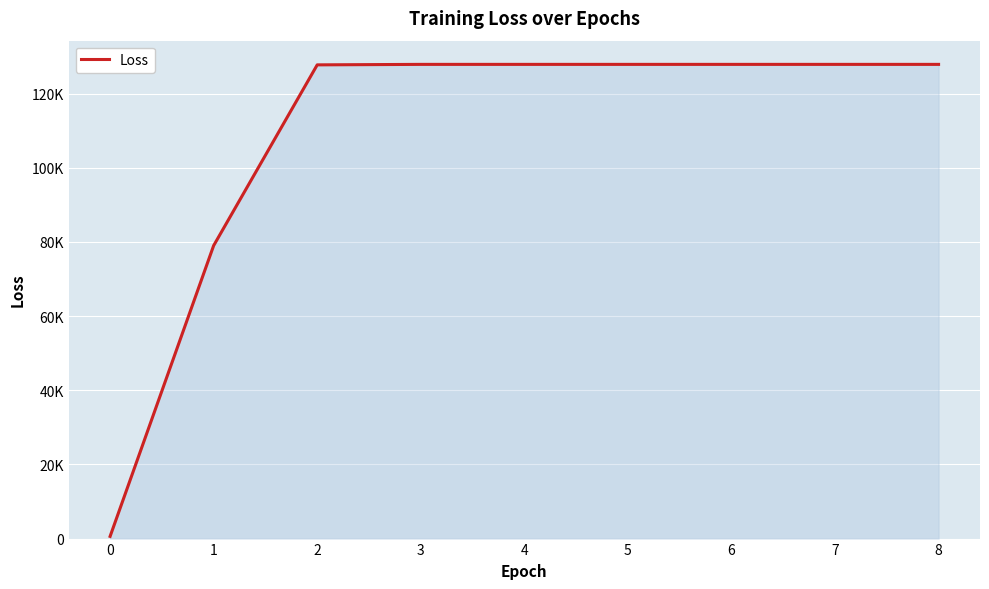

Does the chart display data point markers on the line(s)?

No